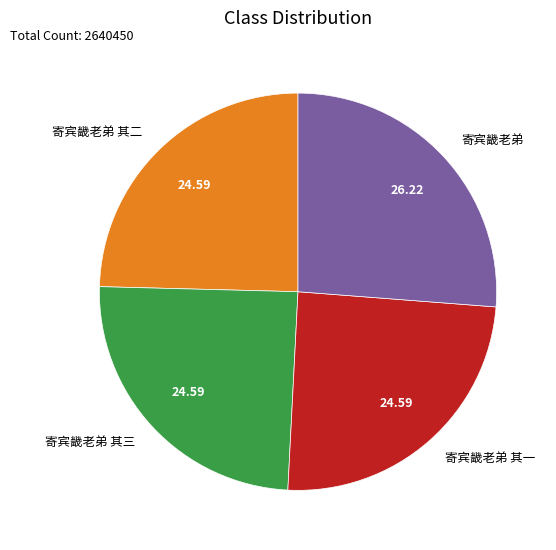

Does any single category account for the majority?

No